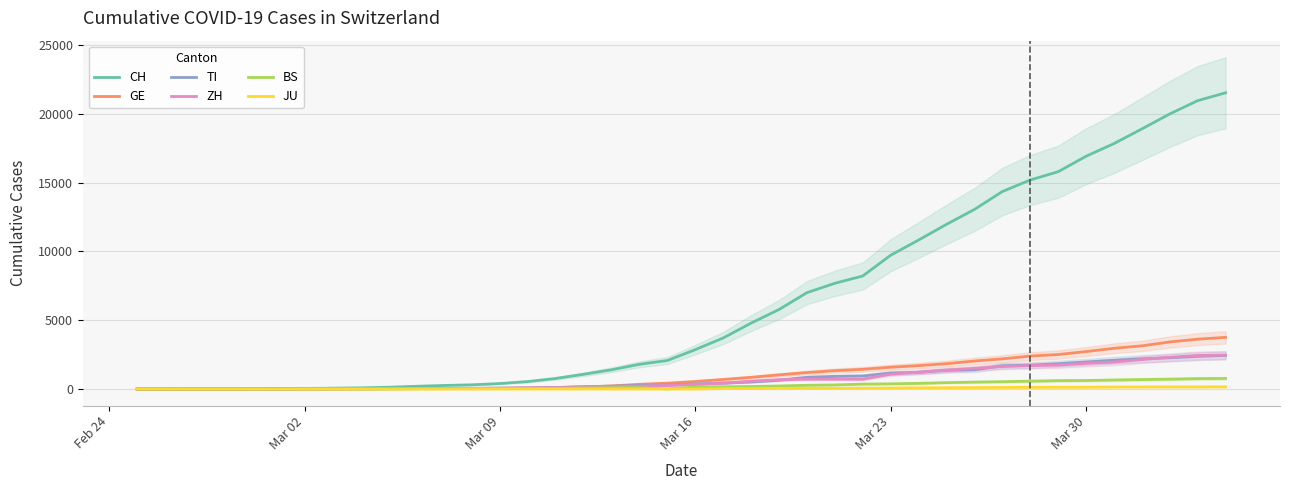

How many lines are shown in the chart?

6